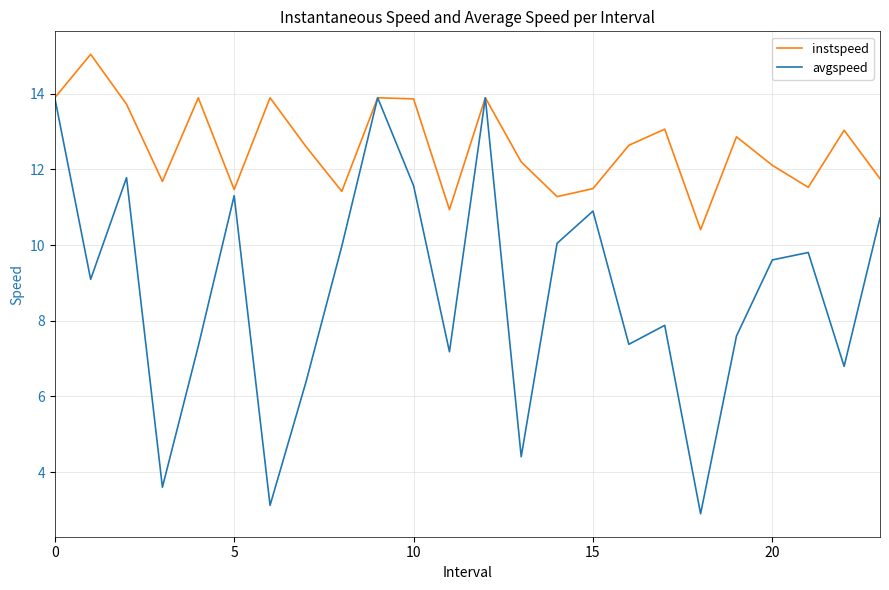

What is the lowest value of the instspeed series?

10.4